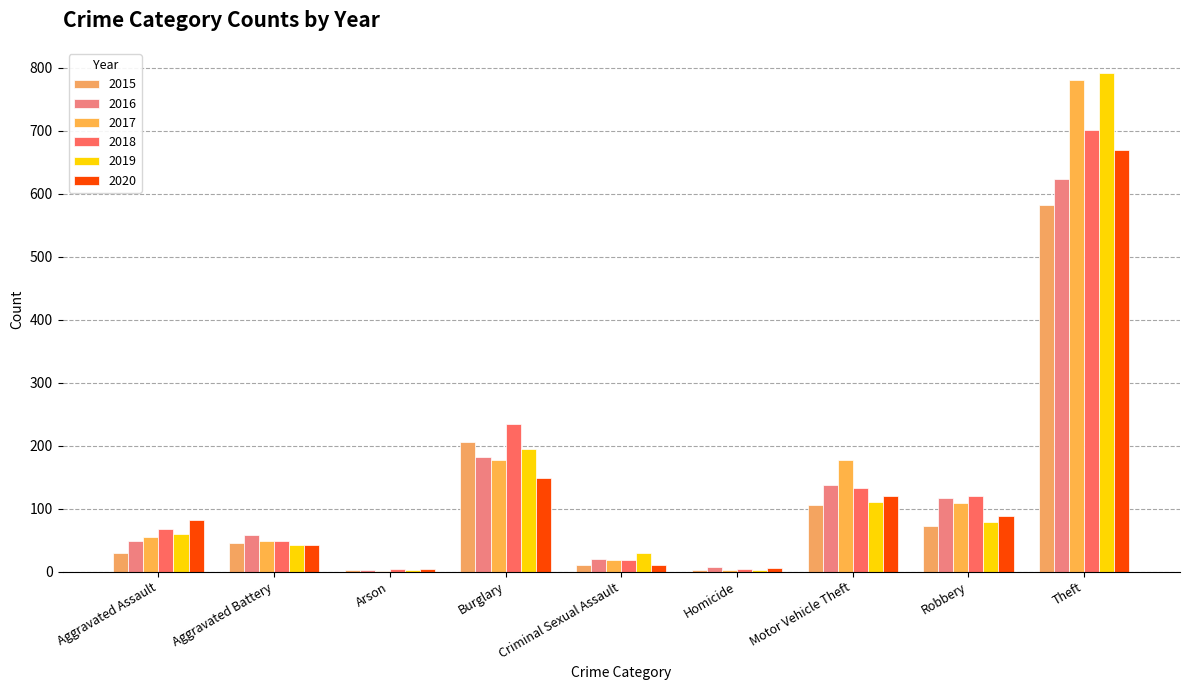

Rank the series at Aggravated Assault from highest to lowest value.

2020, 2018, 2019, 2017, 2016, 2015